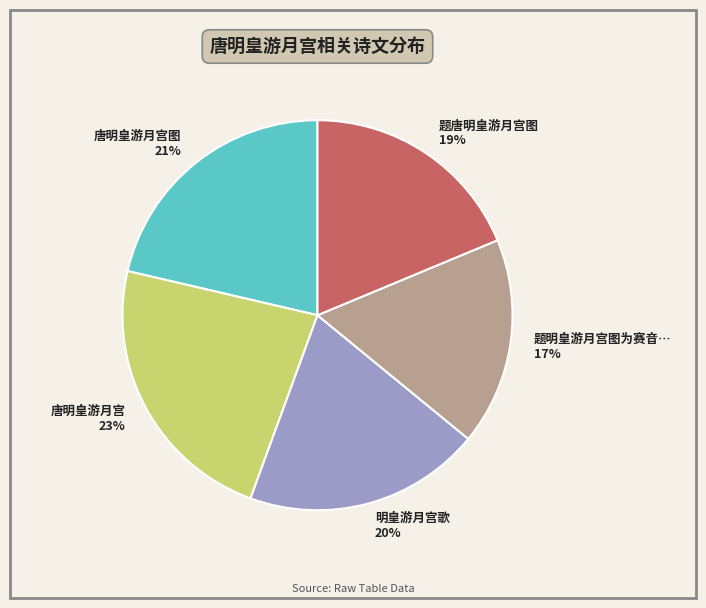

Which has a higher value, 唐明皇游月宫图 21% or 明皇游月宫歌 20%?

唐明皇游月宫图 21%